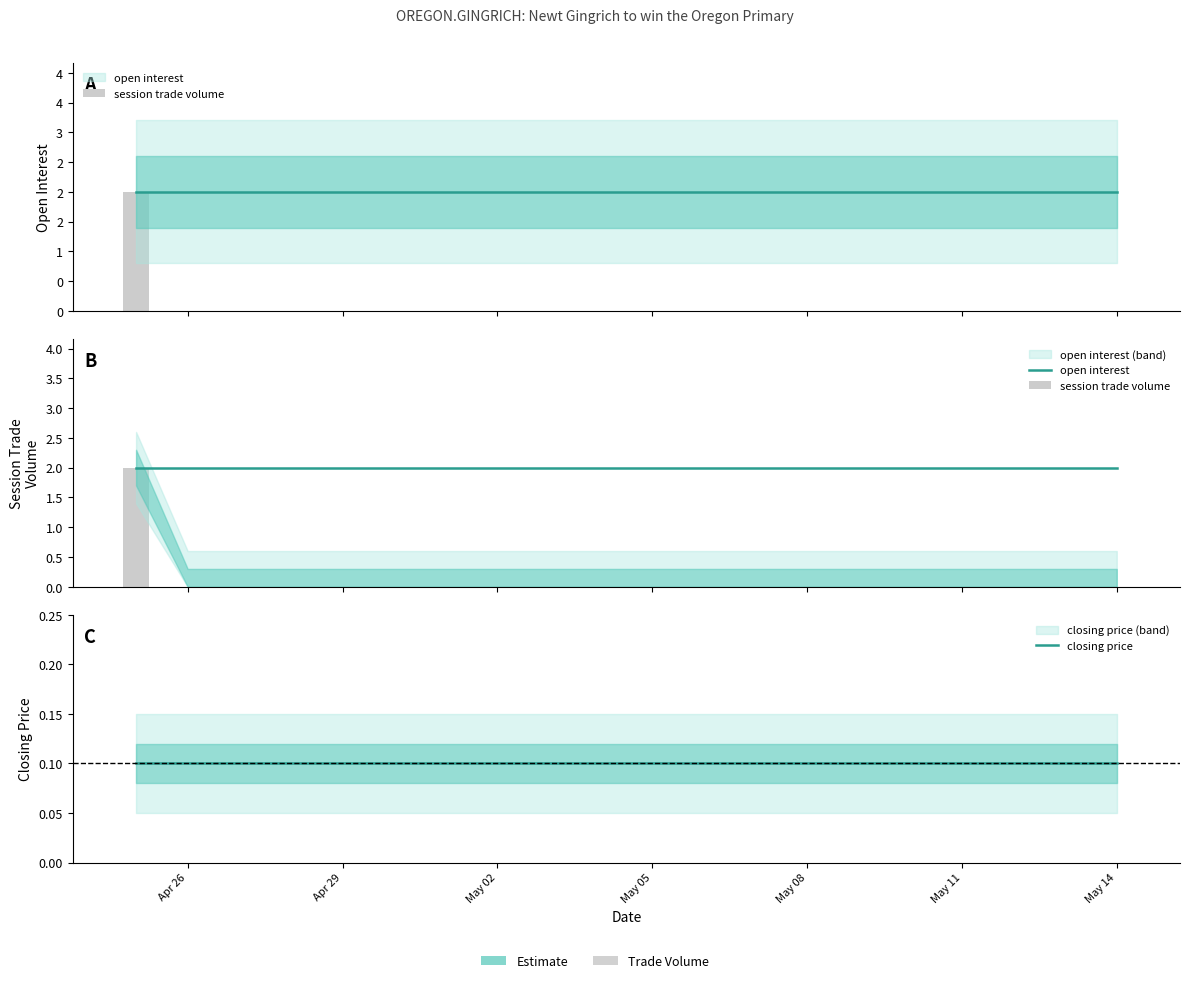

What is the minimum value for open interest?

2.0